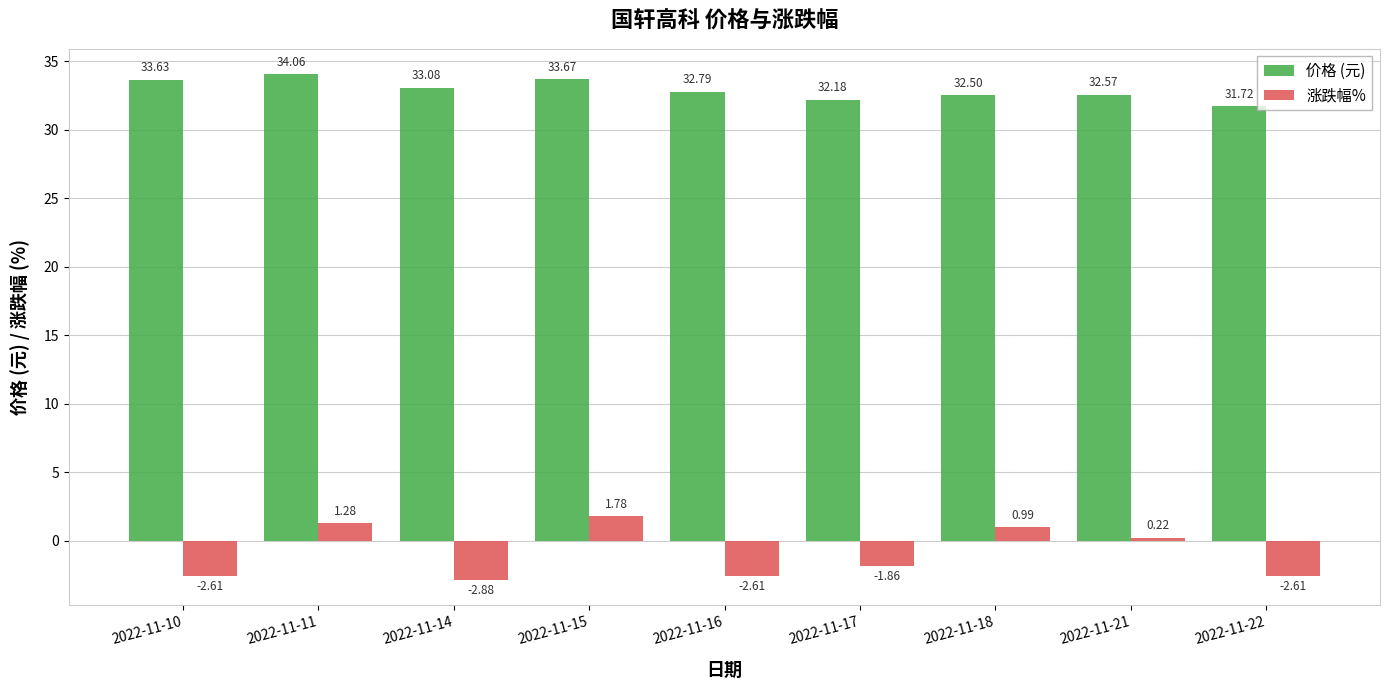

What is the difference between the maximum and minimum values in the 价格 (元) series?

2.3